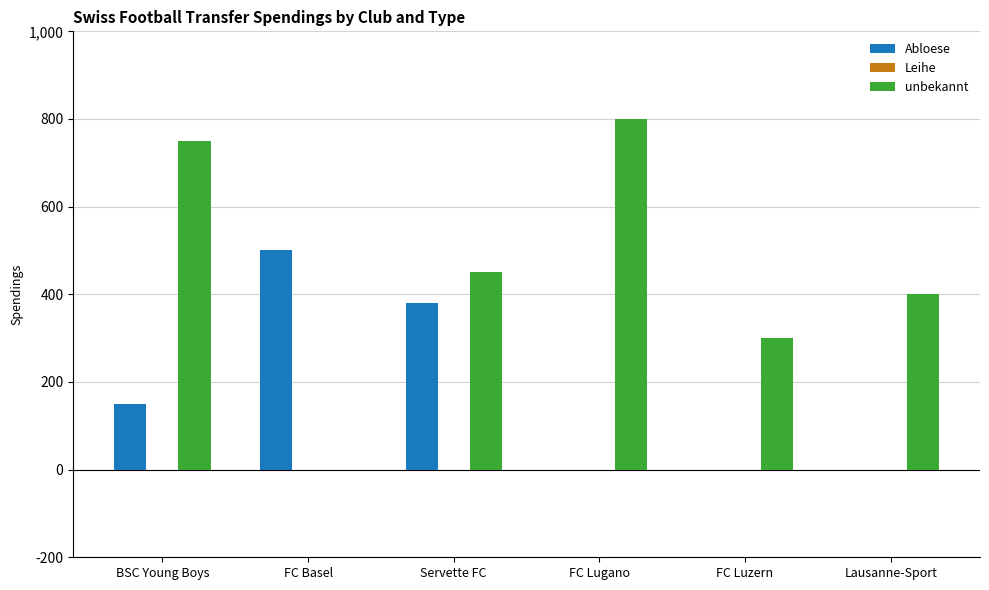

Reading right to left, list all the values displayed in this chart.

Abloese: Lausanne-Sport=0	FC Luzern=0	FC Lugano=0	Servette FC=380	FC Basel=500	BSC Young Boys=150
unbekannt: Lausanne-Sport=400	FC Luzern=300	FC Lugano=800	Servette FC=450	FC Basel=0	BSC Young Boys=750